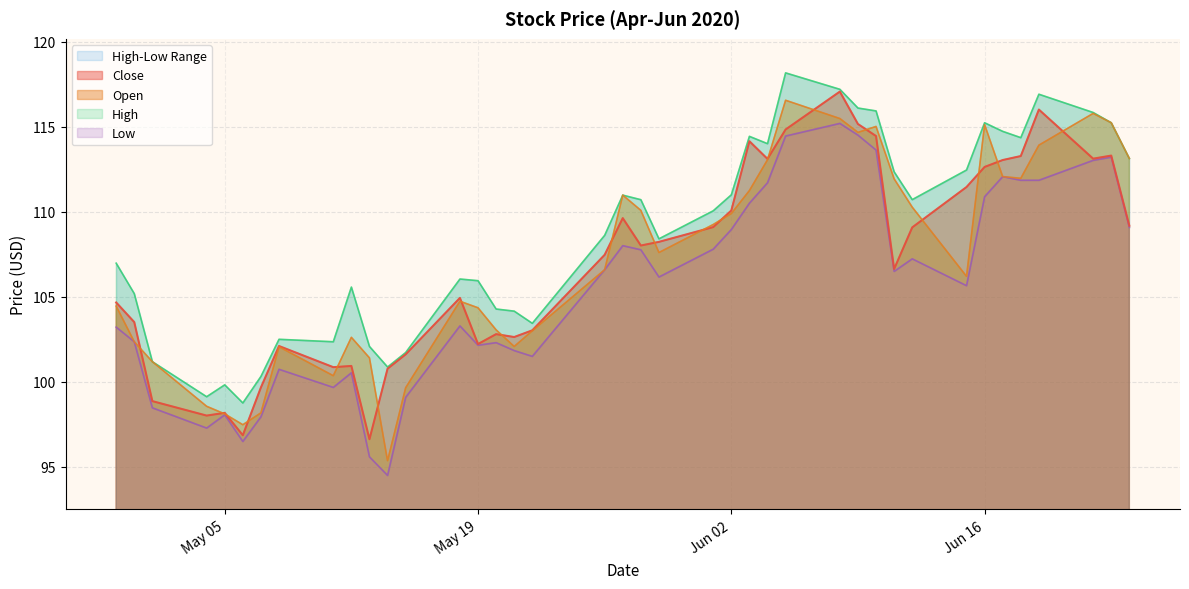

Read the Open value at May 05.

98.1